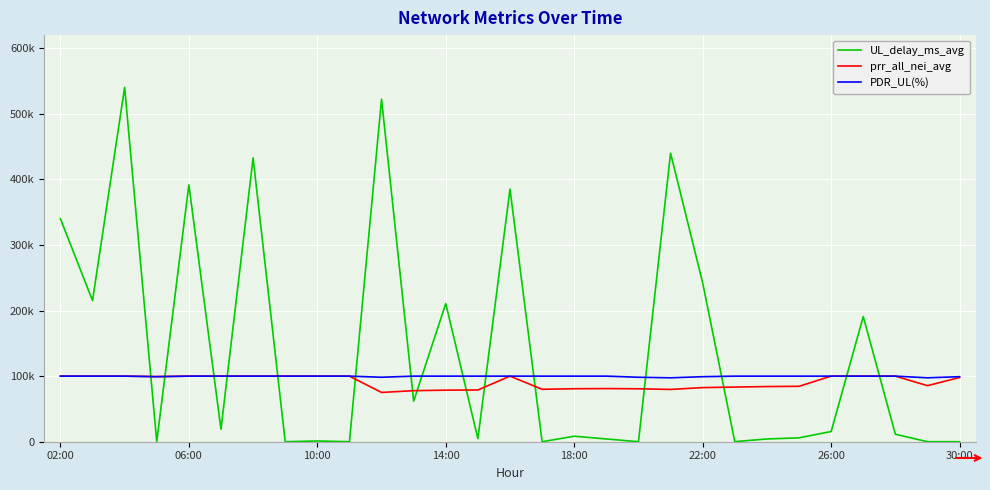

What is the greatest value displayed?

540.3